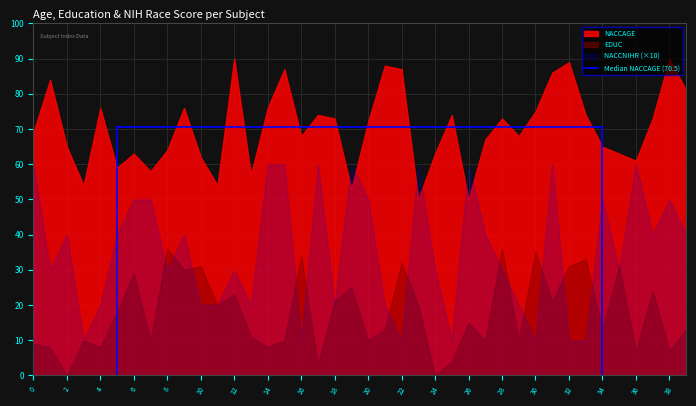

What is the value of the NACCAGE point at the 1st from the left?

69